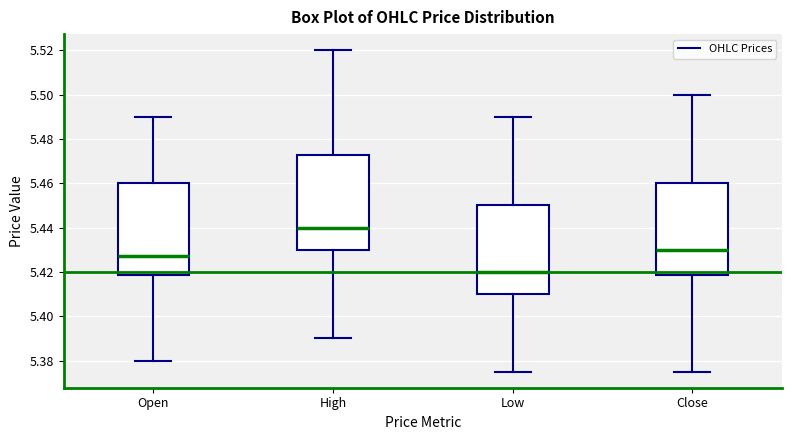

Reading left to right, read every box against the y-axis: the position of its median line, the range the box covers, and the ends of its whiskers. The values are not printed on the chart, so give them approximately, as read against the axis.

Open: median 5.428, box 5.418 to 5.460, whiskers 5.380 to 5.490
High: median 5.440, box 5.430 to 5.472, whiskers 5.390 to 5.520
Low: median 5.420, box 5.410 to 5.450, whiskers 5.376 to 5.490
Close: median 5.430, box 5.418 to 5.460, whiskers 5.376 to 5.500